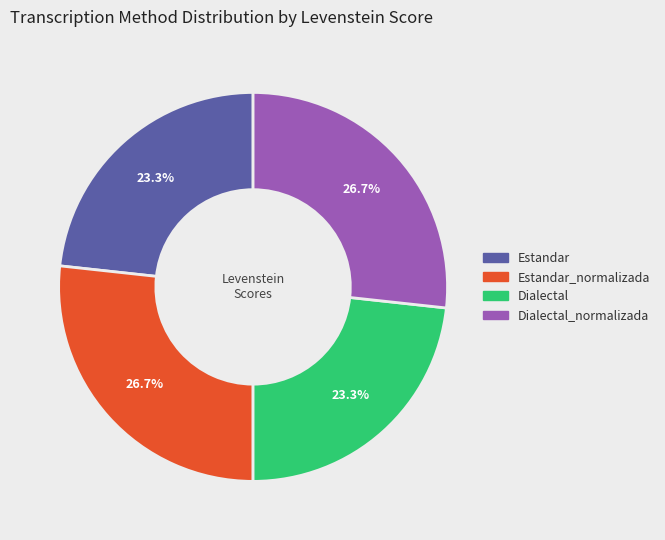

Count the number of slices in the pie.

4